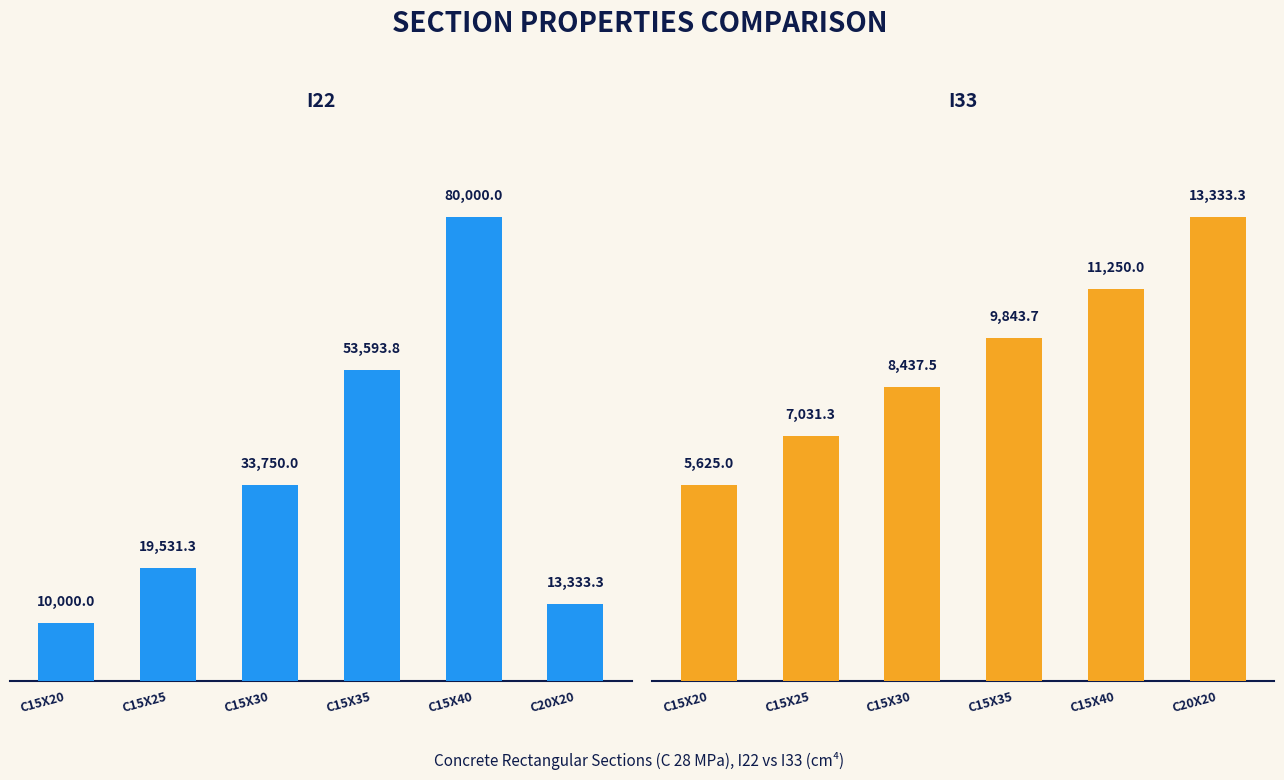

The value of I33 at C15X30 is 8437.5. True or false?

True